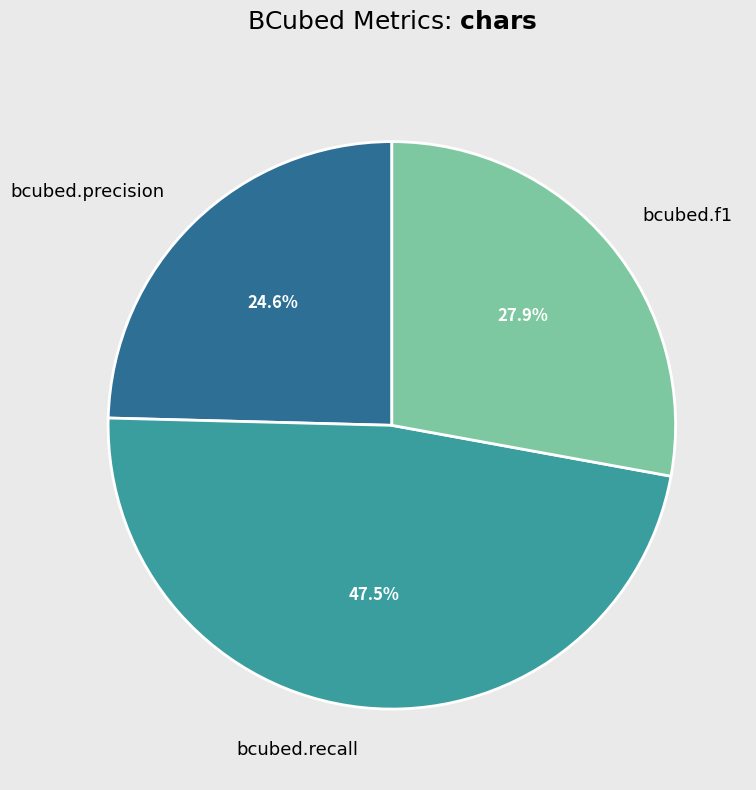

Between bcubed.f1 and bcubed.precision, which is larger?

bcubed.f1